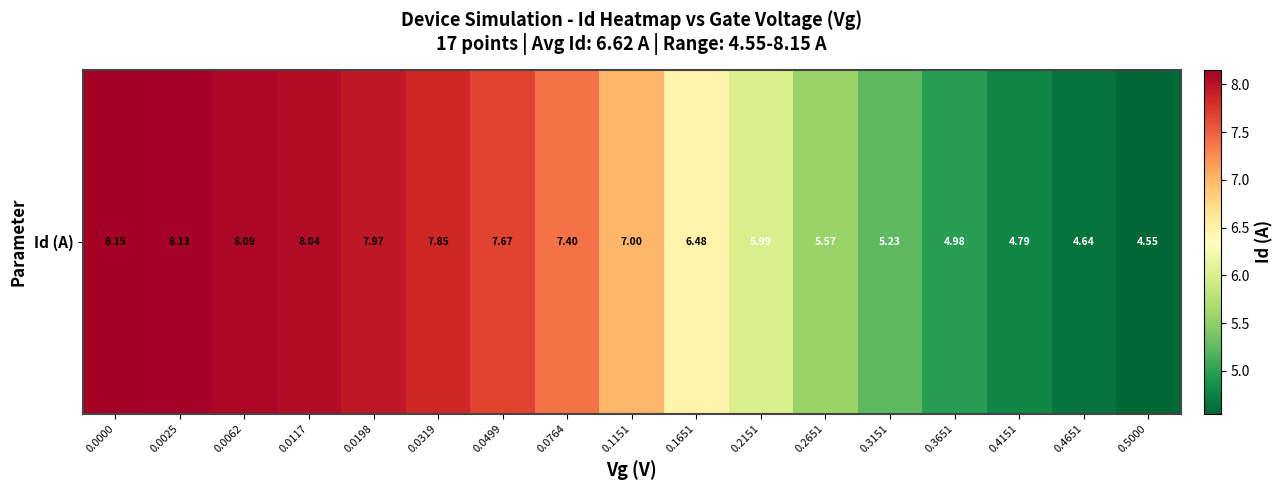

Reading right to left, extract all data points from this chart.

4.6	4.6	4.8	5.0	5.2	5.6	6.0	6.5	7.0	7.4	7.7	7.8	8.0	8.0	8.1	8.1	8.2